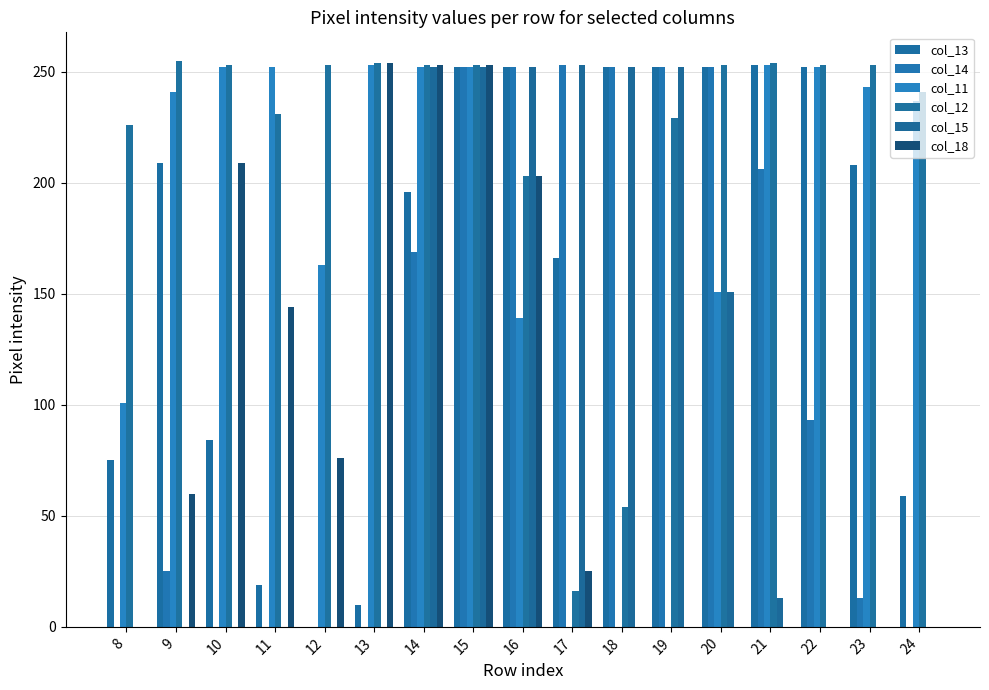

At which category does the chart reach its minimum across all series?

12